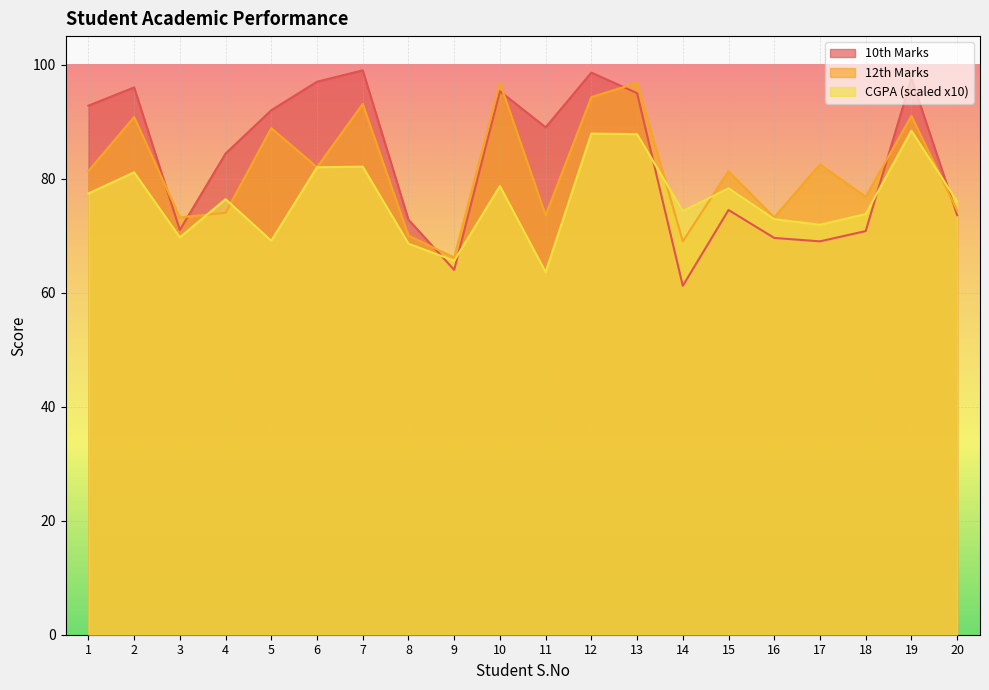

True or false: 10th Marks has more than 0 interior local peaks.

True